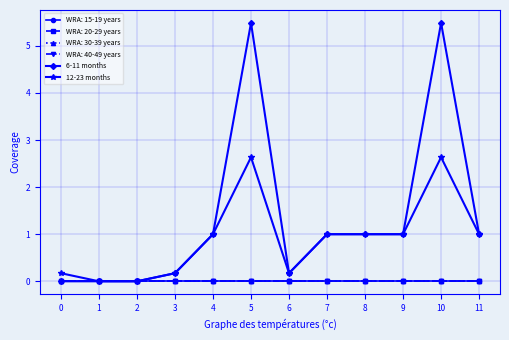

Is this an area chart (filled region under the line)?

No